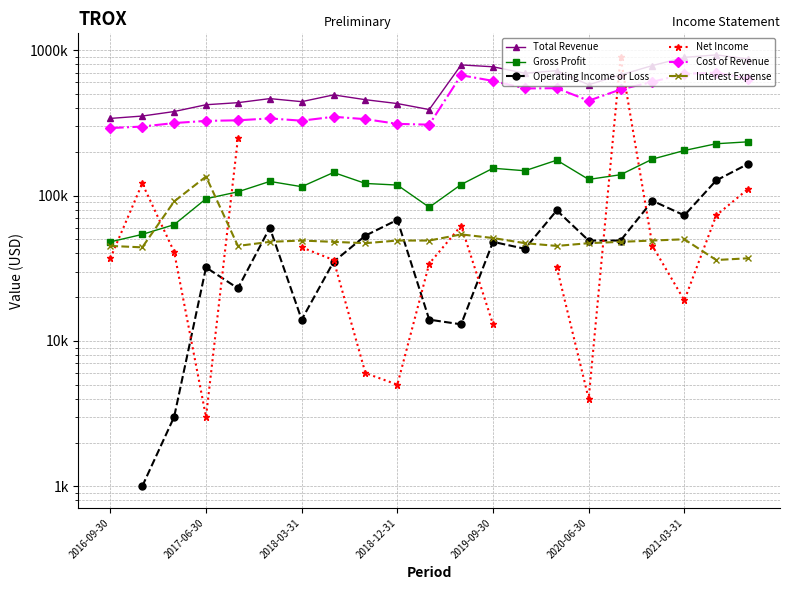

At 17, list the series in order from smallest to largest.

Net Income, Interest Expense, Operating Income or Loss, Gross Profit, Cost of Revenue, Total Revenue